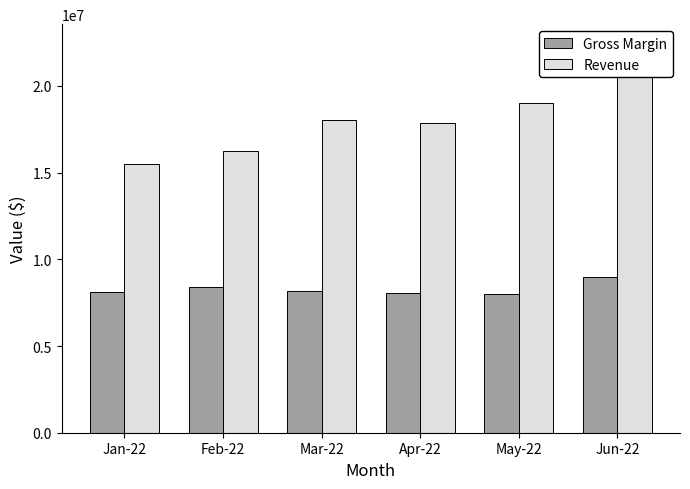

Is it true that Gross Margin equals 8388945.1 at Feb-22?

True